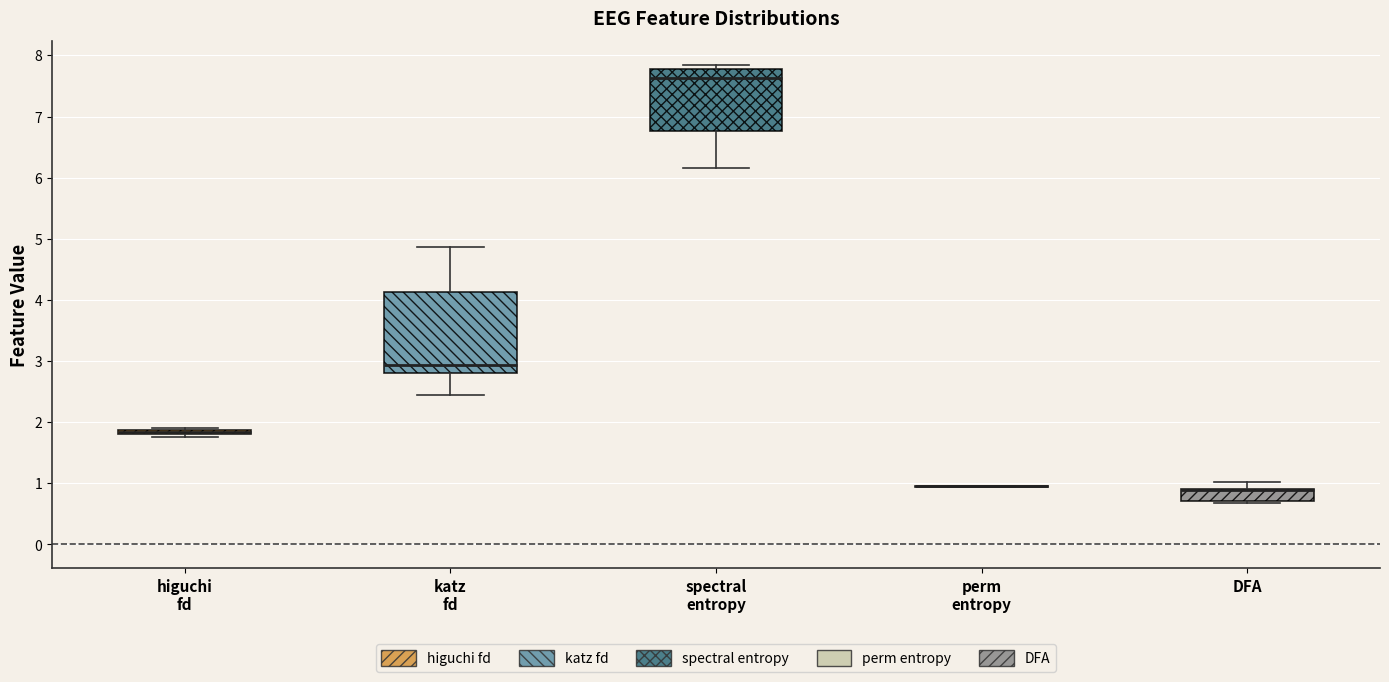

Comparing the boxes themselves (not the whiskers), which one is the tallest?

katz fd